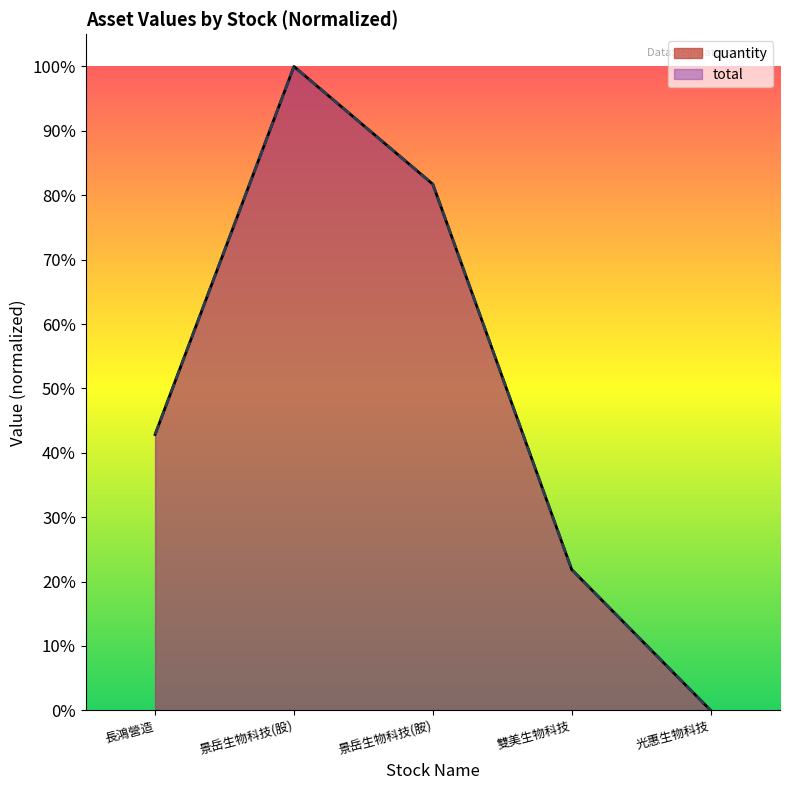

True or false: quantity has more than 1 interior local peaks.

False